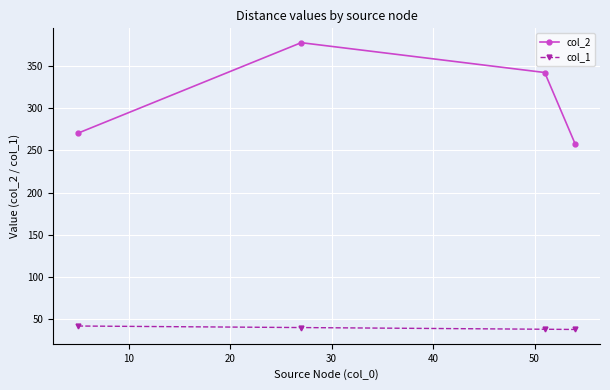

Which series has the largest range (max minus min)?

col_2